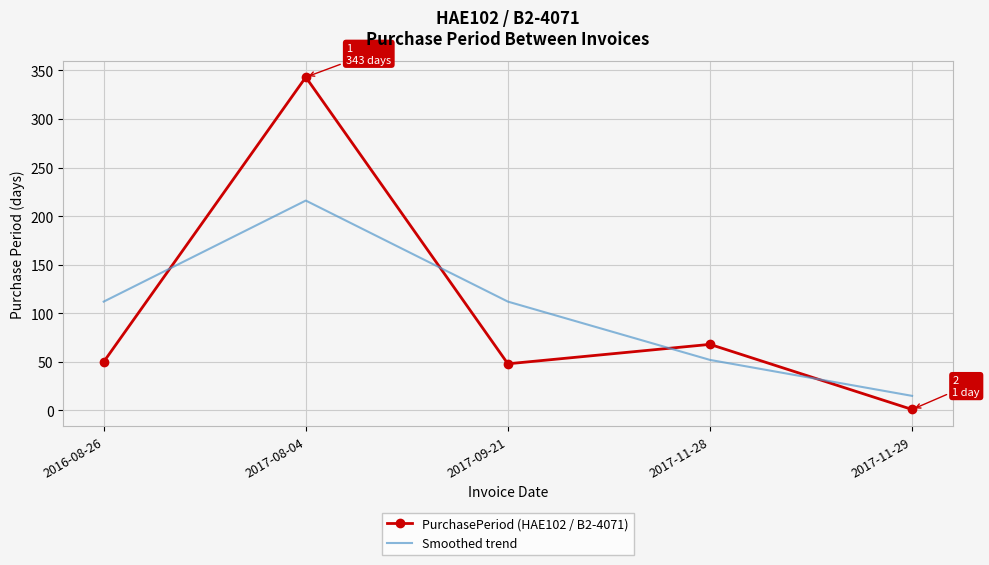

Is it true that PurchasePeriod (HAE102 / B2-4071) equals 343 at 2017-08-04?

True